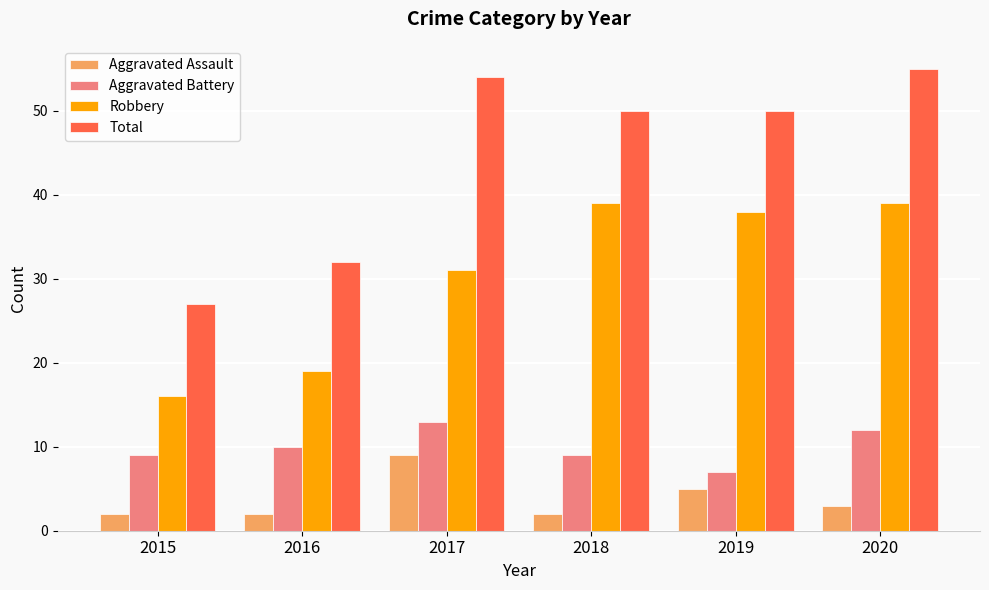

Is it true that Aggravated Assault equals 2 at 2018?

True